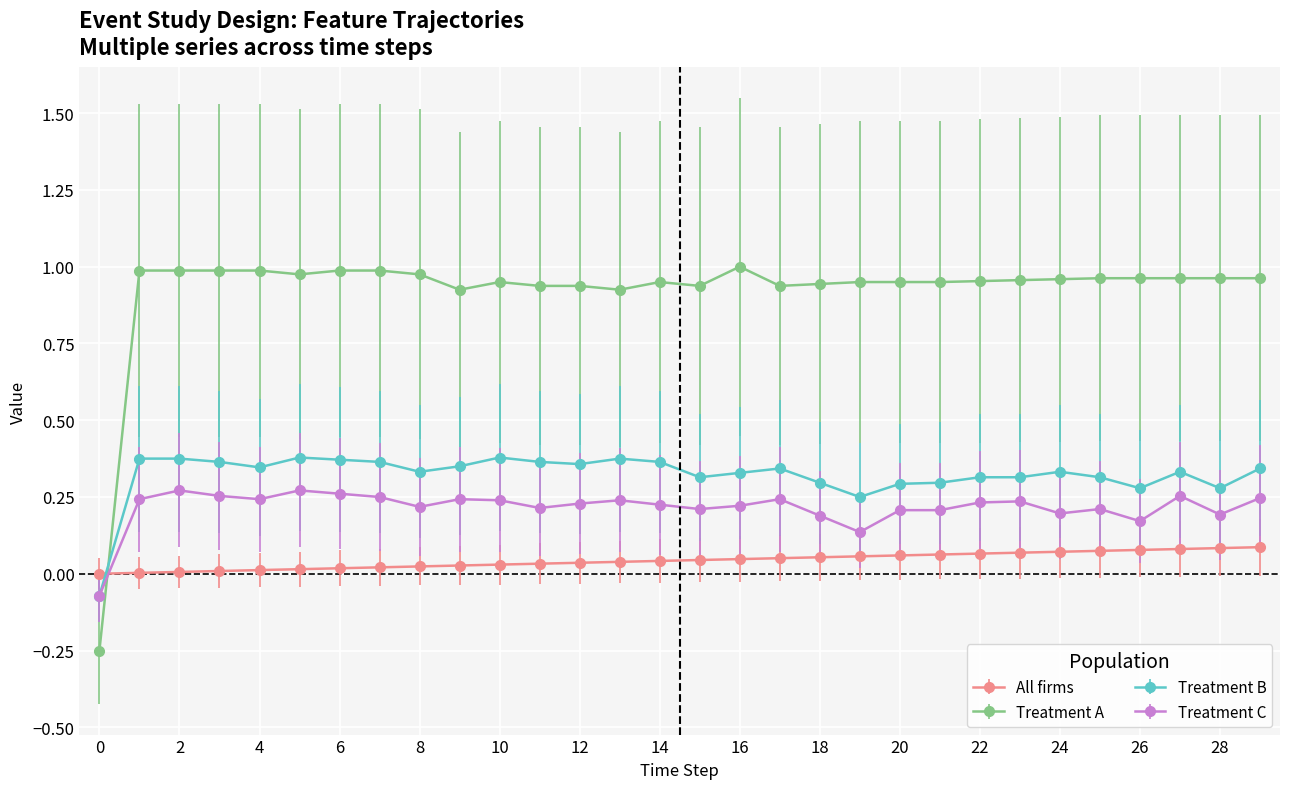

Which series has the largest range (max minus min)?

Treatment A